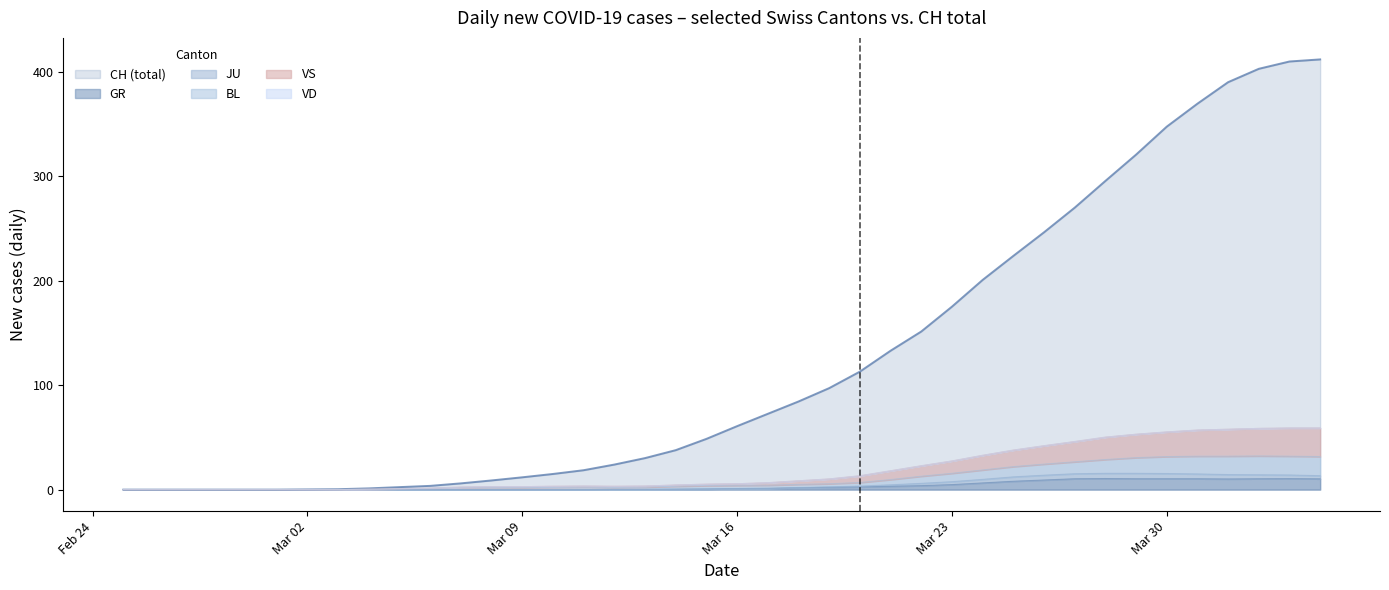

The VS series shows 7.0 at 18. True or false?

False